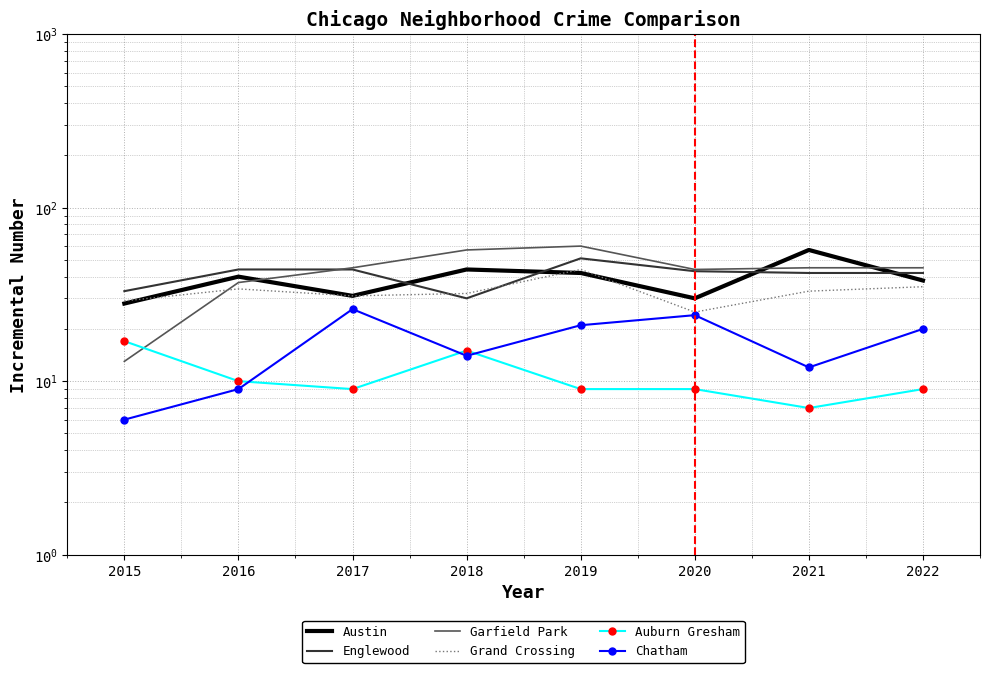

Between 2016 and 2017, which is larger?

2016